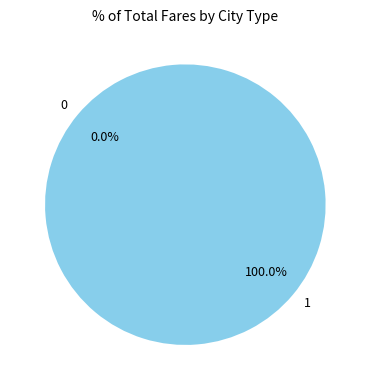

True or false: 0 accounts for 0% of the total.

True